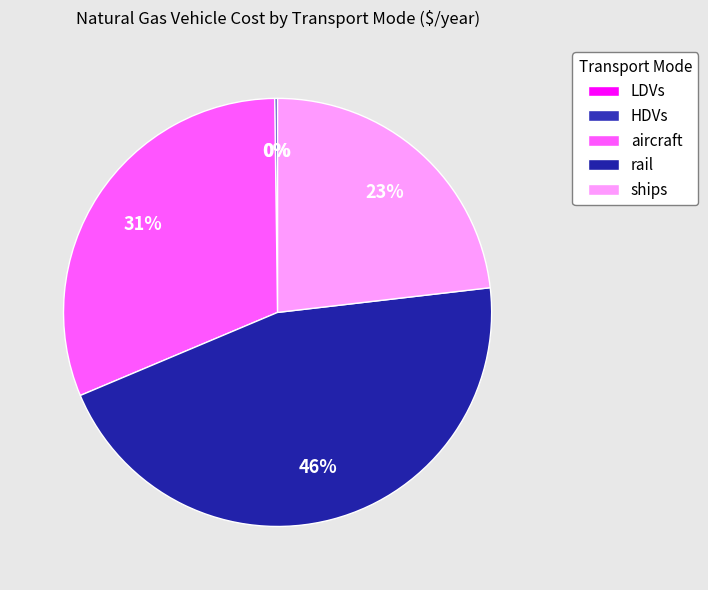

What is the change in value from aircraft to rail?

+1052800.7